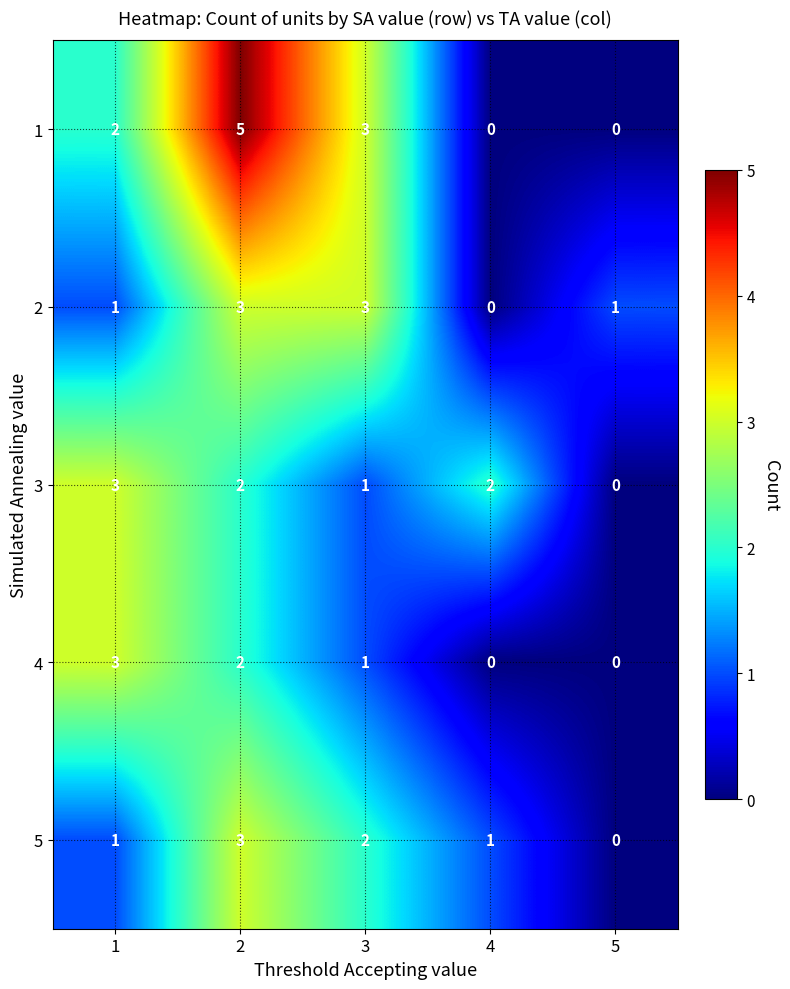

What is the sum of the 1 values at 2 and 5?

5